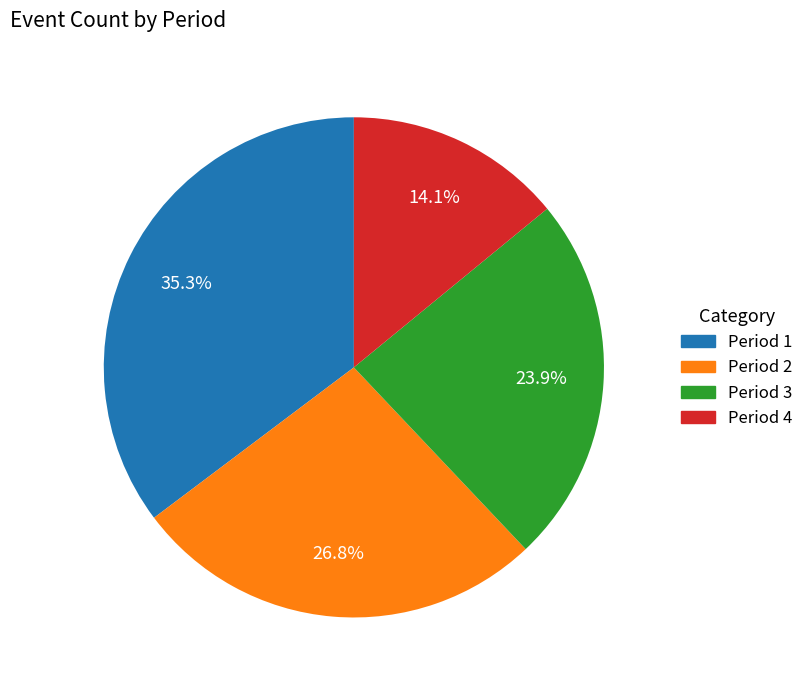

Does any single category account for the majority?

No